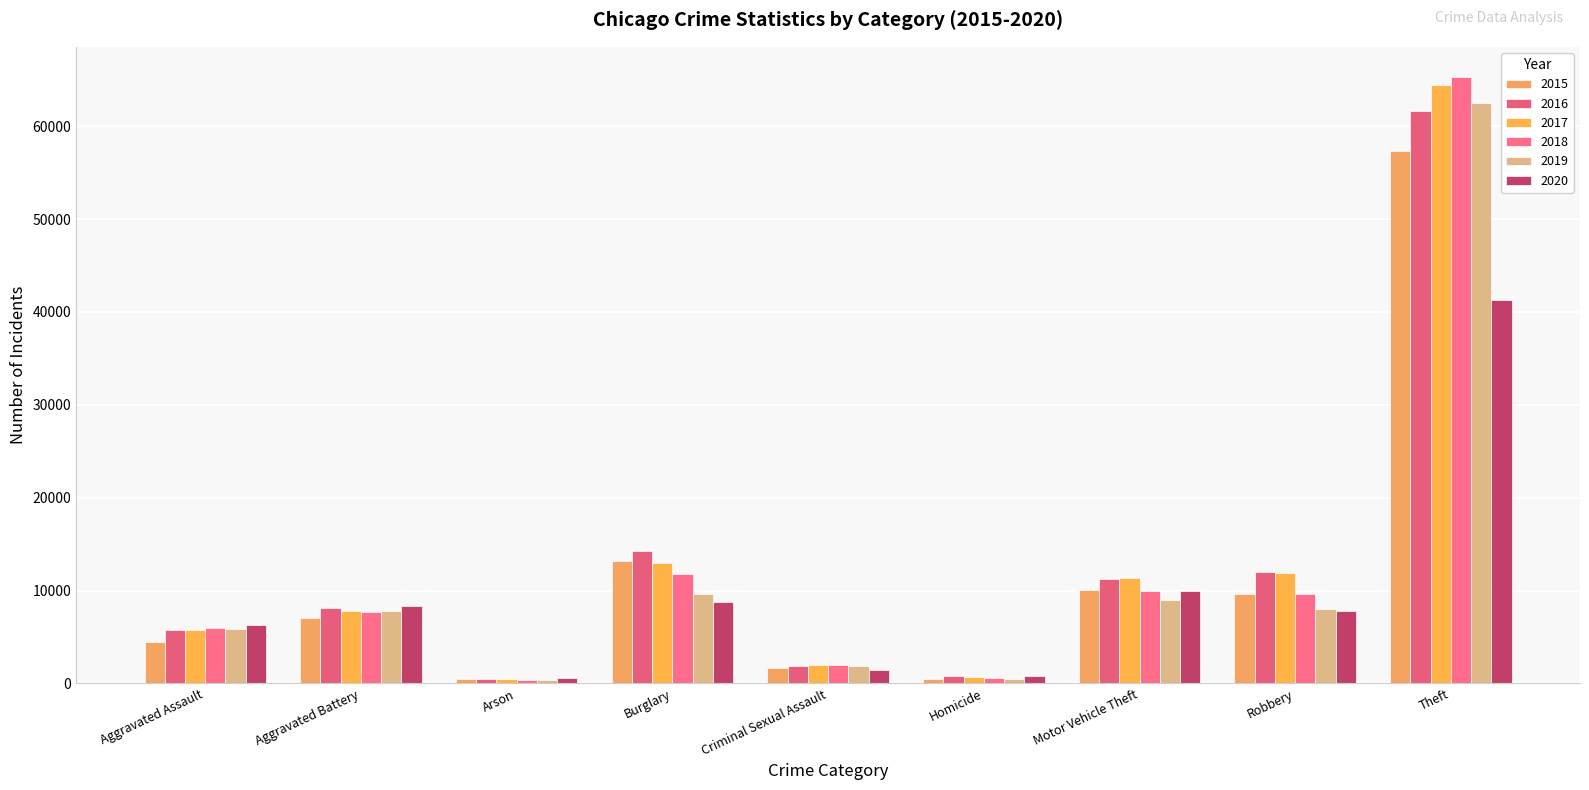

Rank the series at Burglary from lowest to highest value.

2020, 2019, 2018, 2017, 2015, 2016